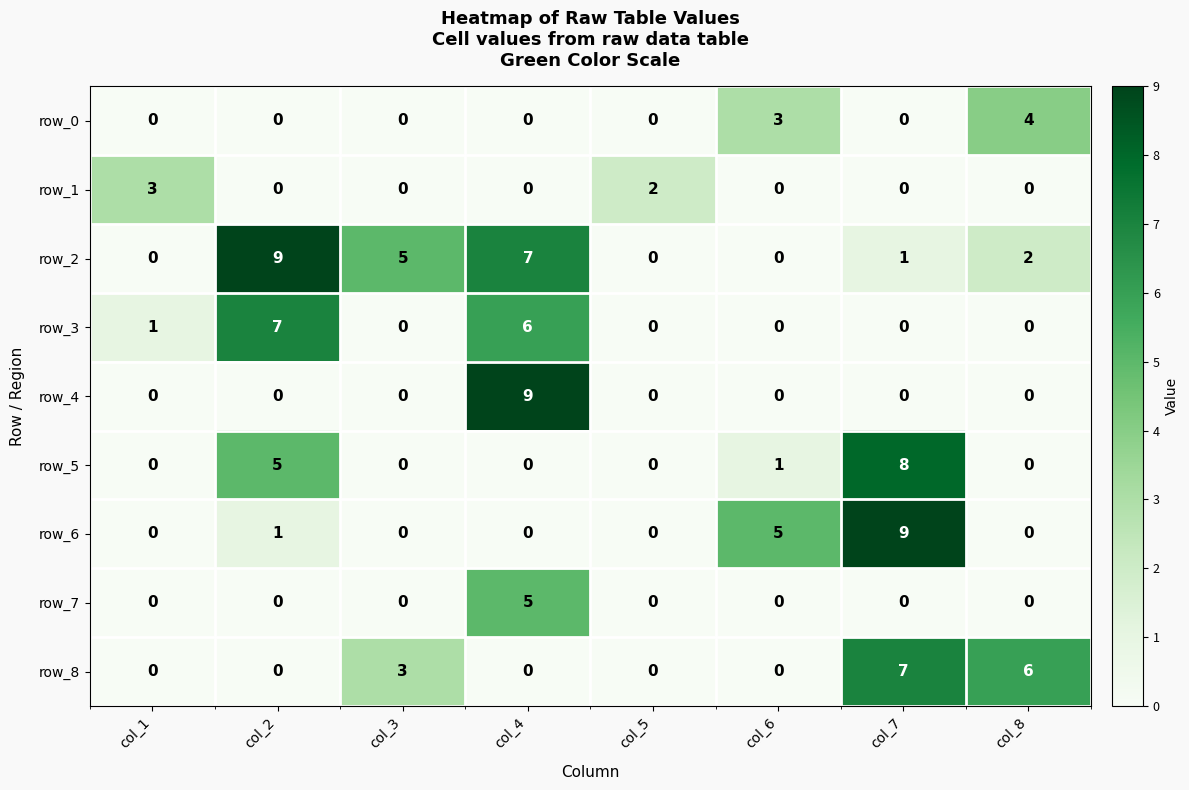

What is the difference between the highest and lowest values at col_1?

3